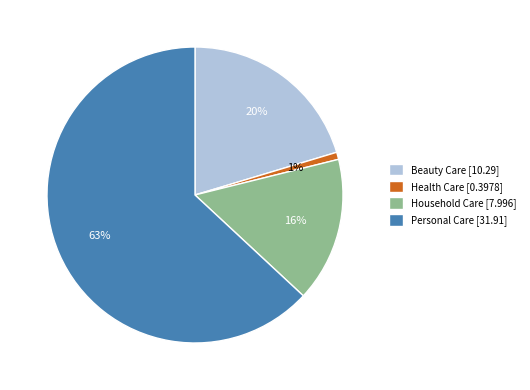

Which has a higher value, Beauty Care [10.29] or Household Care [7.996]?

Beauty Care [10.29]